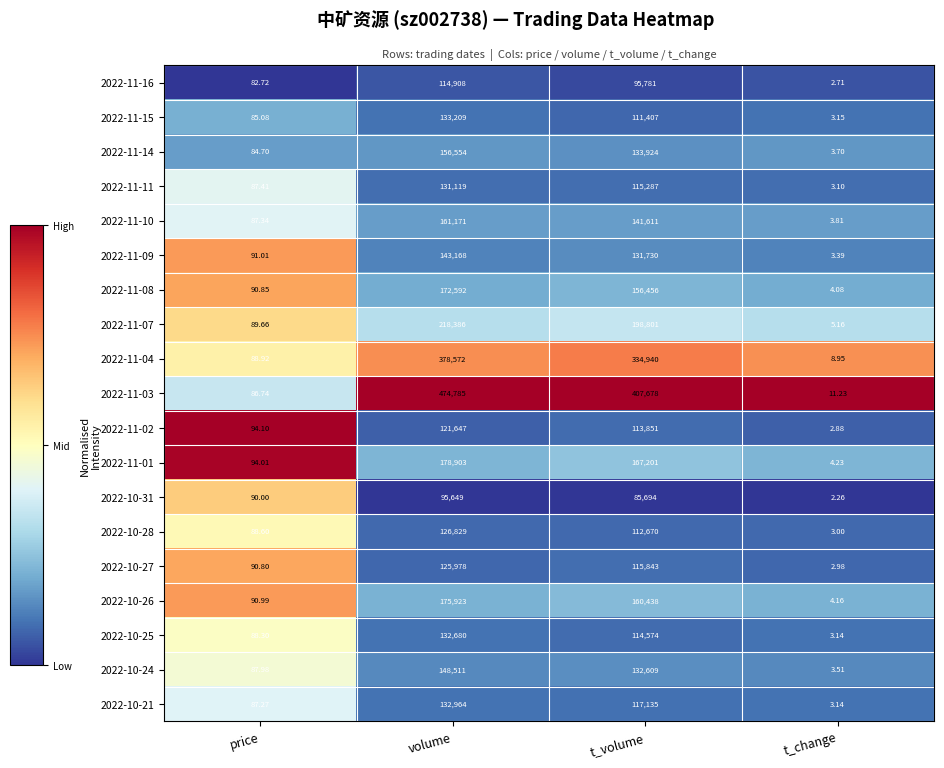

At which label does 2022-11-10 first exceed 141611?

volume